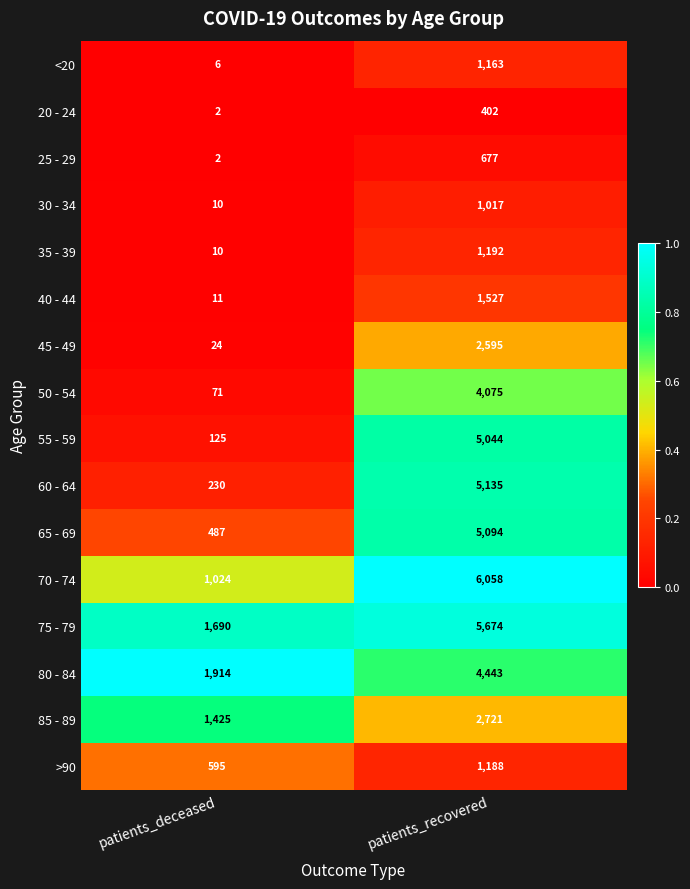

True or false: 85 - 89 has a value of 3770 at patients_recovered.

False